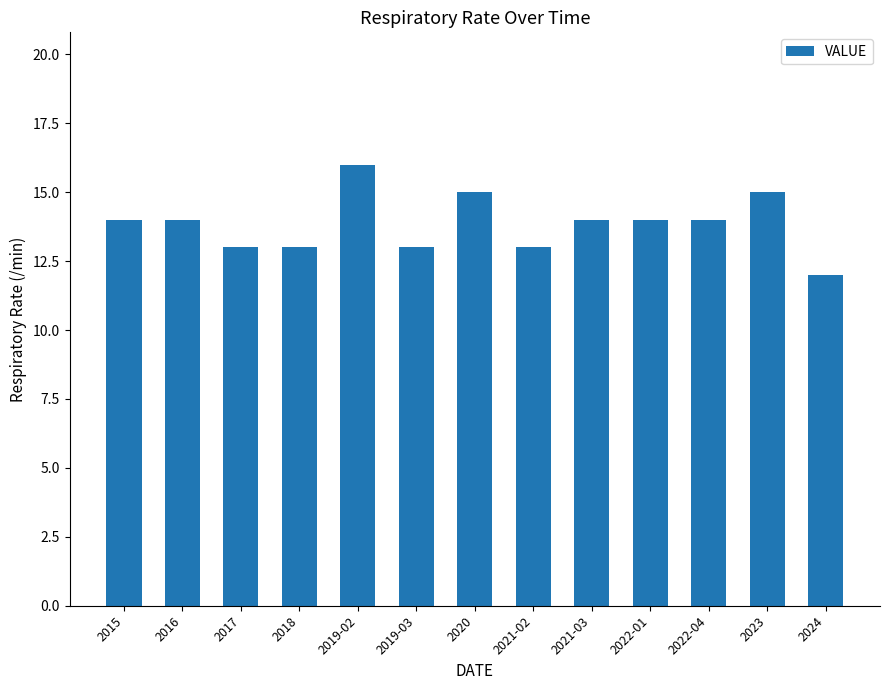

What is the maximum value shown in the chart?

16